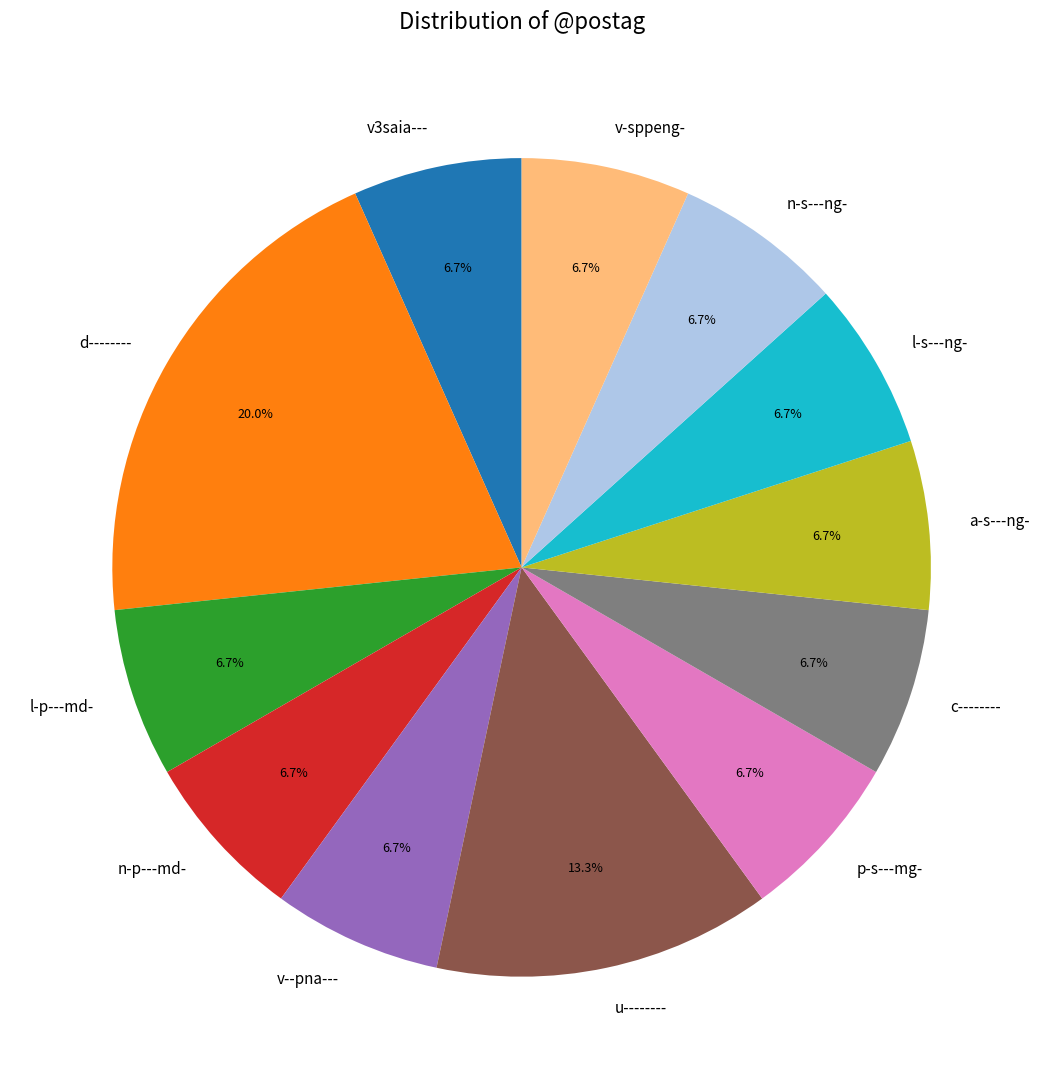

What percentage is the d-------- slice, to the nearest percent?

20%